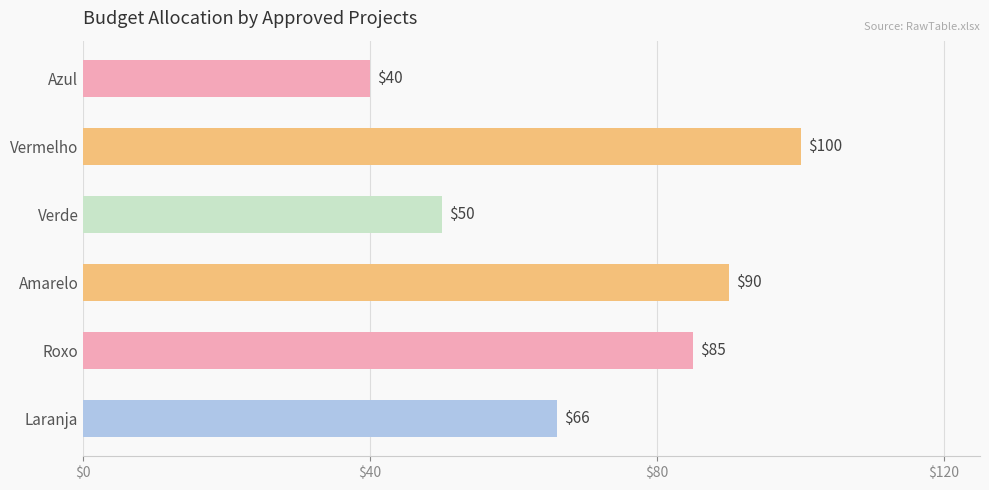

Approximately how many times larger is the value at Laranja compared to Verde?

1.3